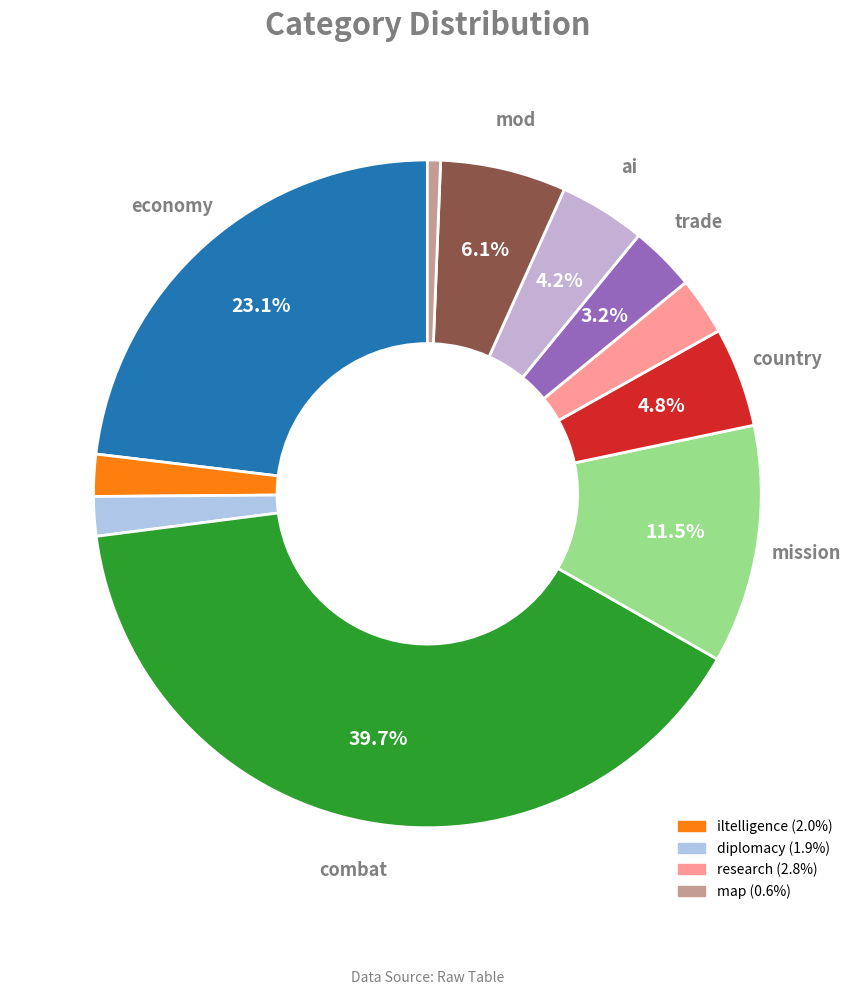

Which slice is the smallest?

map